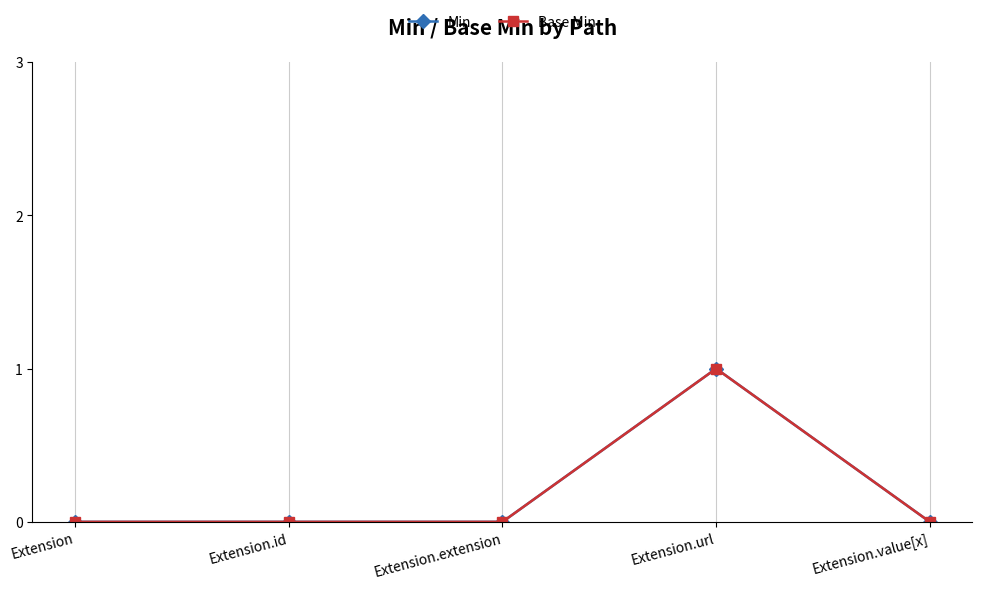

True or false: Min has a value of 1 at Extension.extension.

False